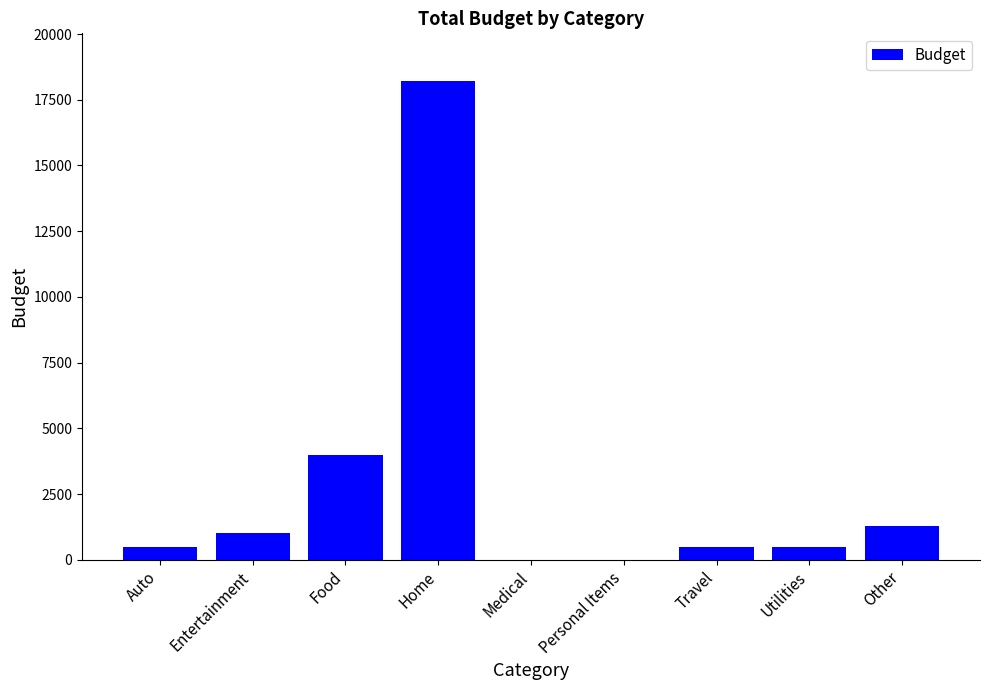

How many categories are shown in the chart?

9